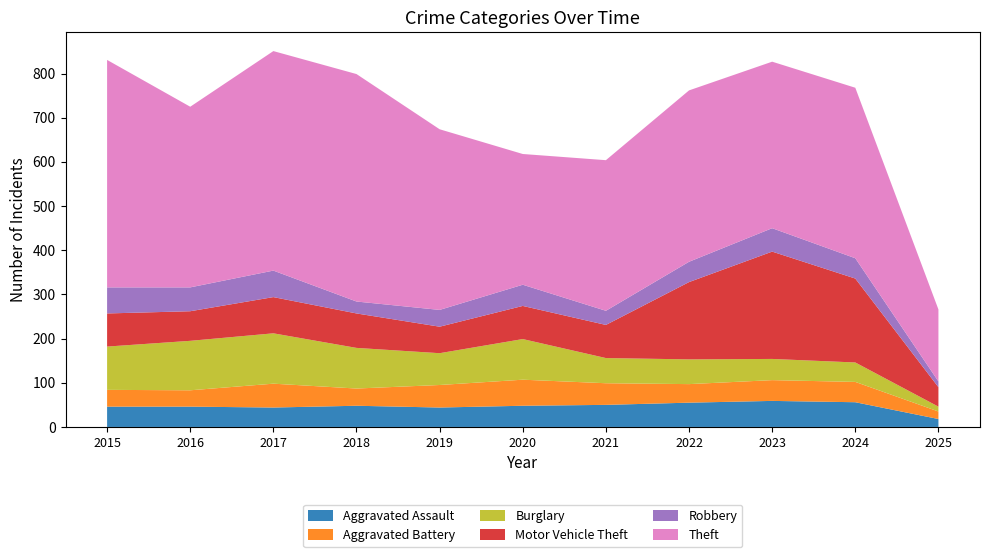

Reading left to right, transcribe all the data shown in this chart.

Aggravated Assault: 2015=46	2016=46	2017=44	2018=48	2019=44	2020=48	2021=50	2022=55	2023=59	2024=56	2025=18
Aggravated Battery: 2015=38	2016=37	2017=54	2018=39	2019=51	2020=59	2021=49	2022=42	2023=47	2024=46	2025=17
Burglary: 2015=98	2016=112	2017=114	2018=92	2019=72	2020=92	2021=57	2022=56	2023=48	2024=44	2025=11
Motor Vehicle Theft: 2015=75	2016=67	2017=82	2018=78	2019=60	2020=75	2021=75	2022=175	2023=243	2024=190	2025=44
Robbery: 2015=59	2016=54	2017=60	2018=27	2019=38	2020=48	2021=32	2022=46	2023=53	2024=46	2025=13
Theft: 2015=515	2016=409	2017=497	2018=515	2019=409	2020=296	2021=341	2022=388	2023=377	2024=386	2025=163